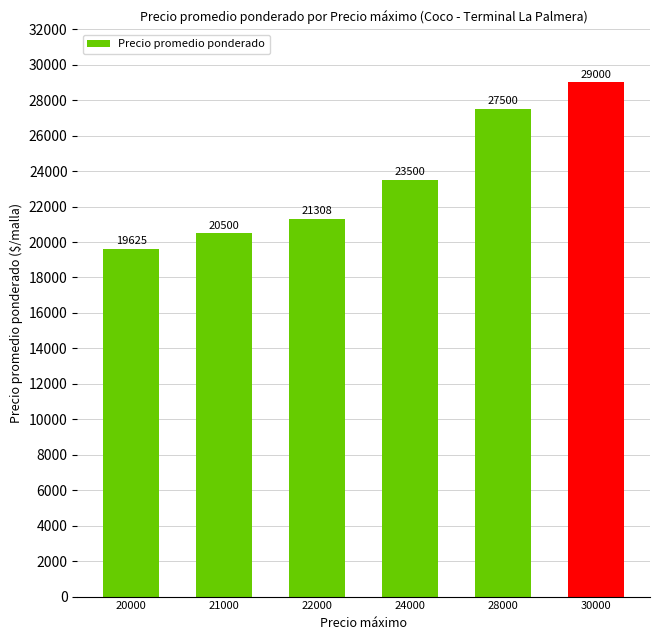

Count the number of categories in the chart.

6